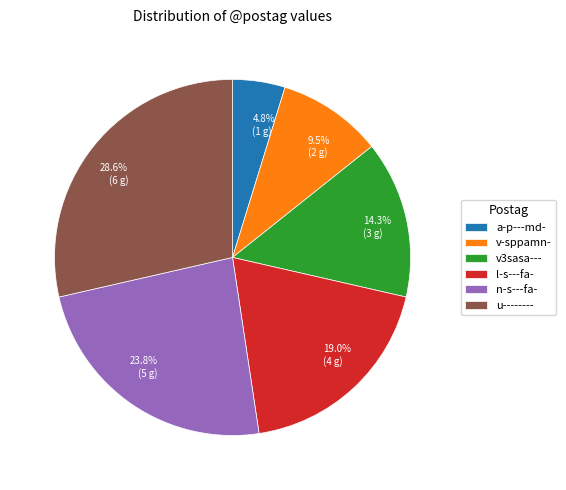

Is there any slice that represents more than half of the pie?

No